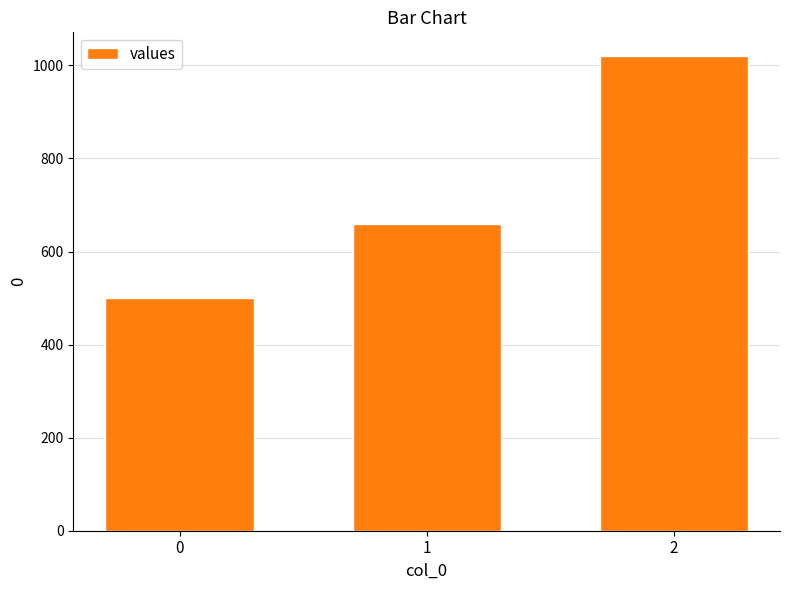

What is the maximum value shown in the chart?

1020